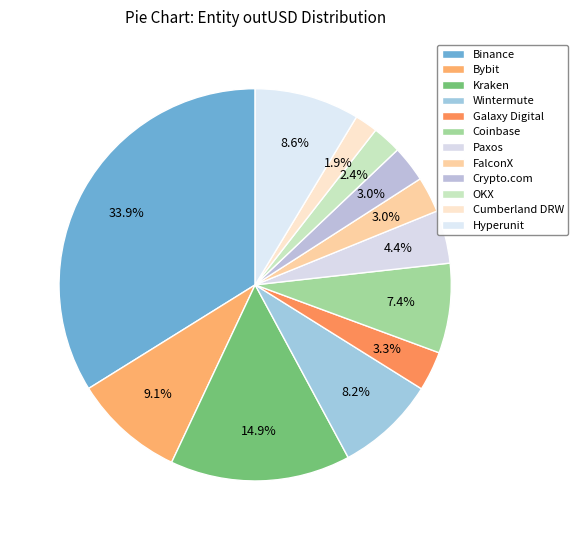

Do OKX and Hyperunit together represent more than half of the pie?

No